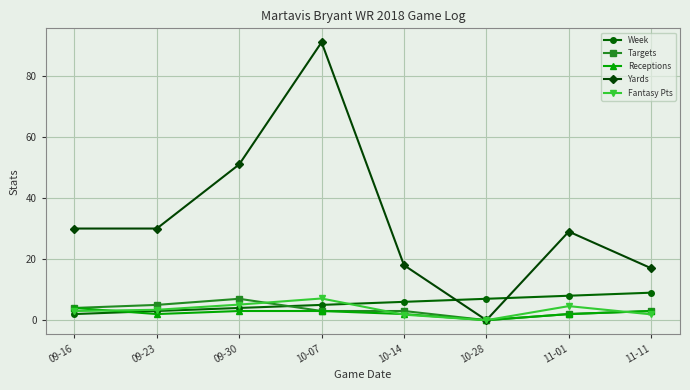

Which series has the widest spread of values?

Yards